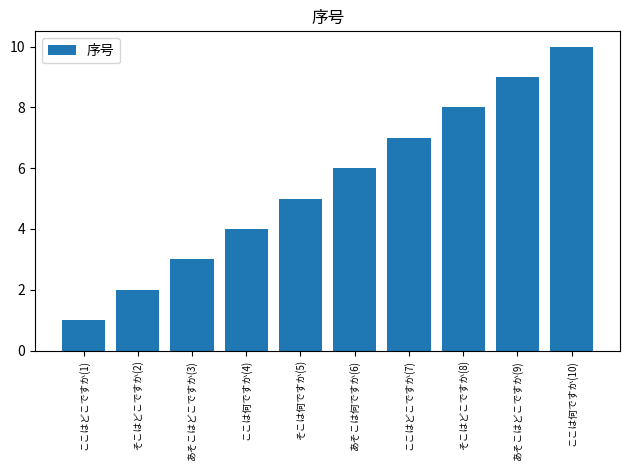

At which category does the chart reach its peak across all series?

ここは何ですか(10)